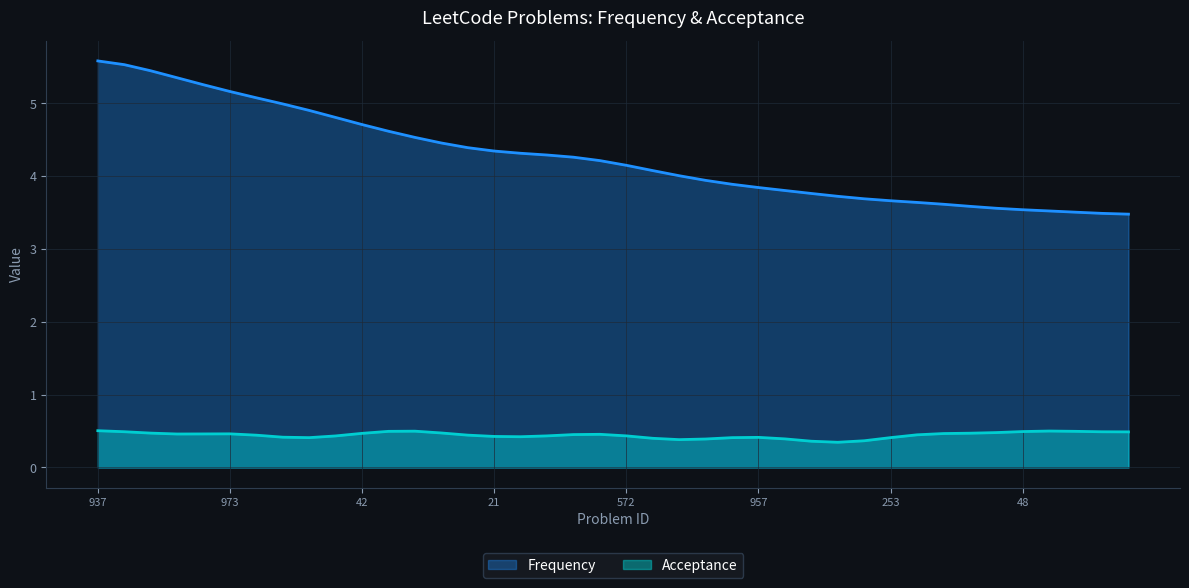

How many lines are shown in the chart?

2